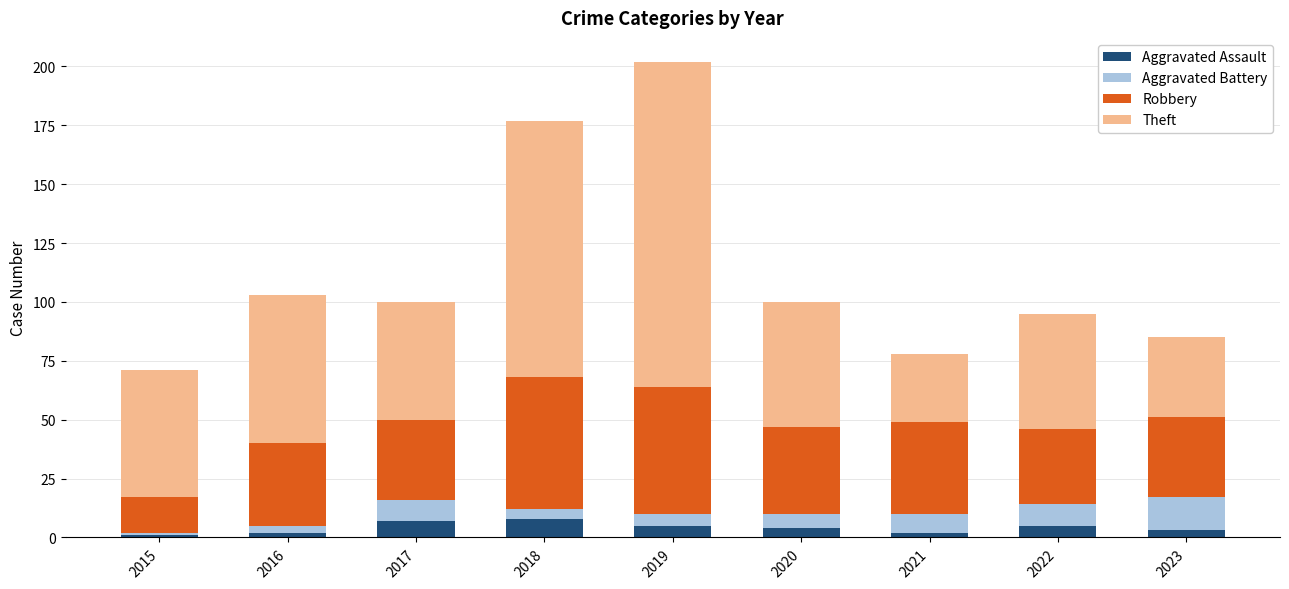

At which category is the sum across all series the highest?

2019